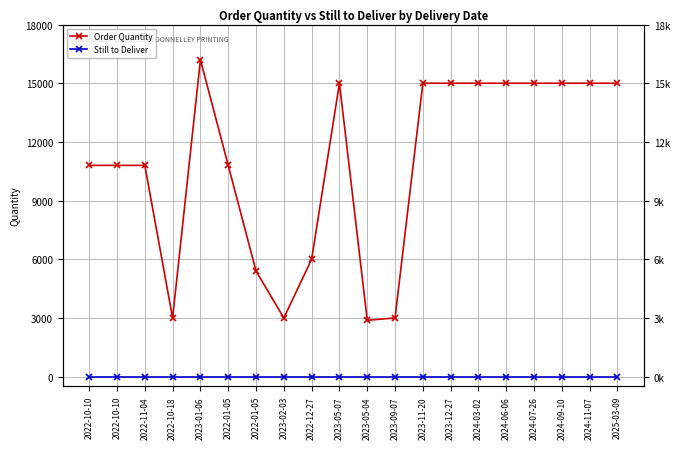

How many data points in Order Quantity are above 15000?

1